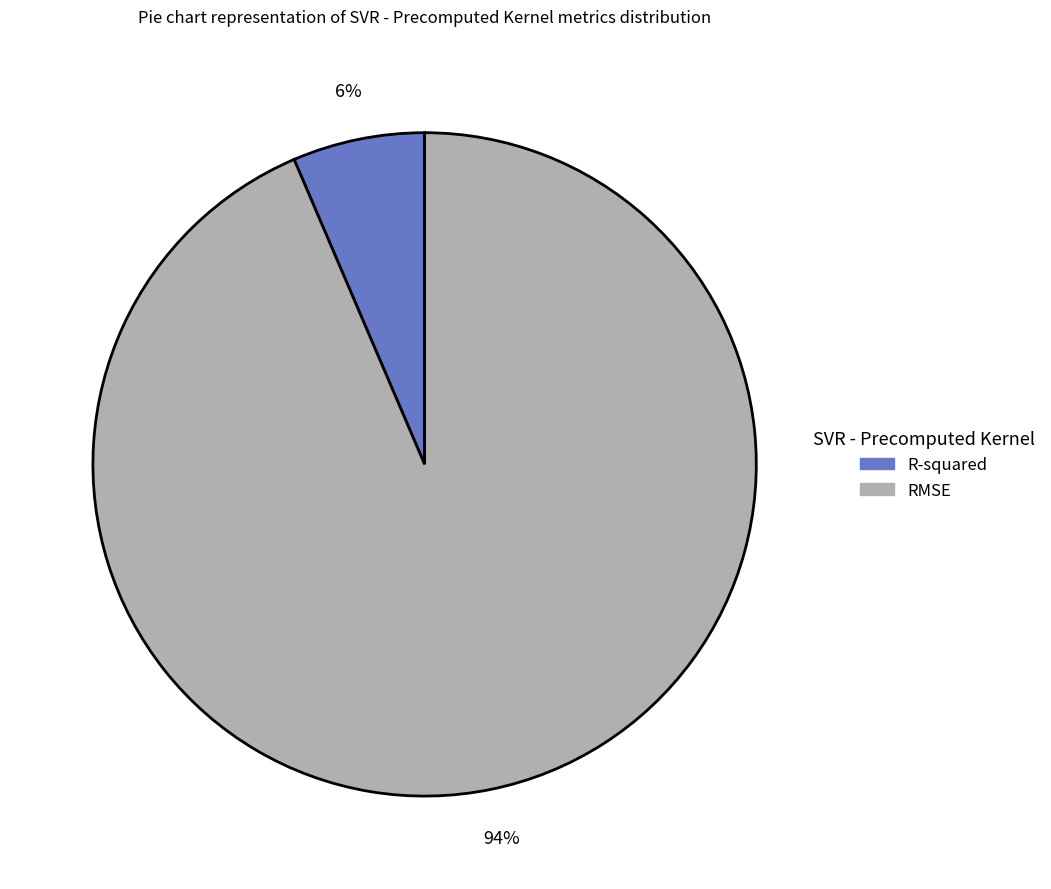

To the nearest percent, what is the combined percentage of RMSE and R-squared?

100%